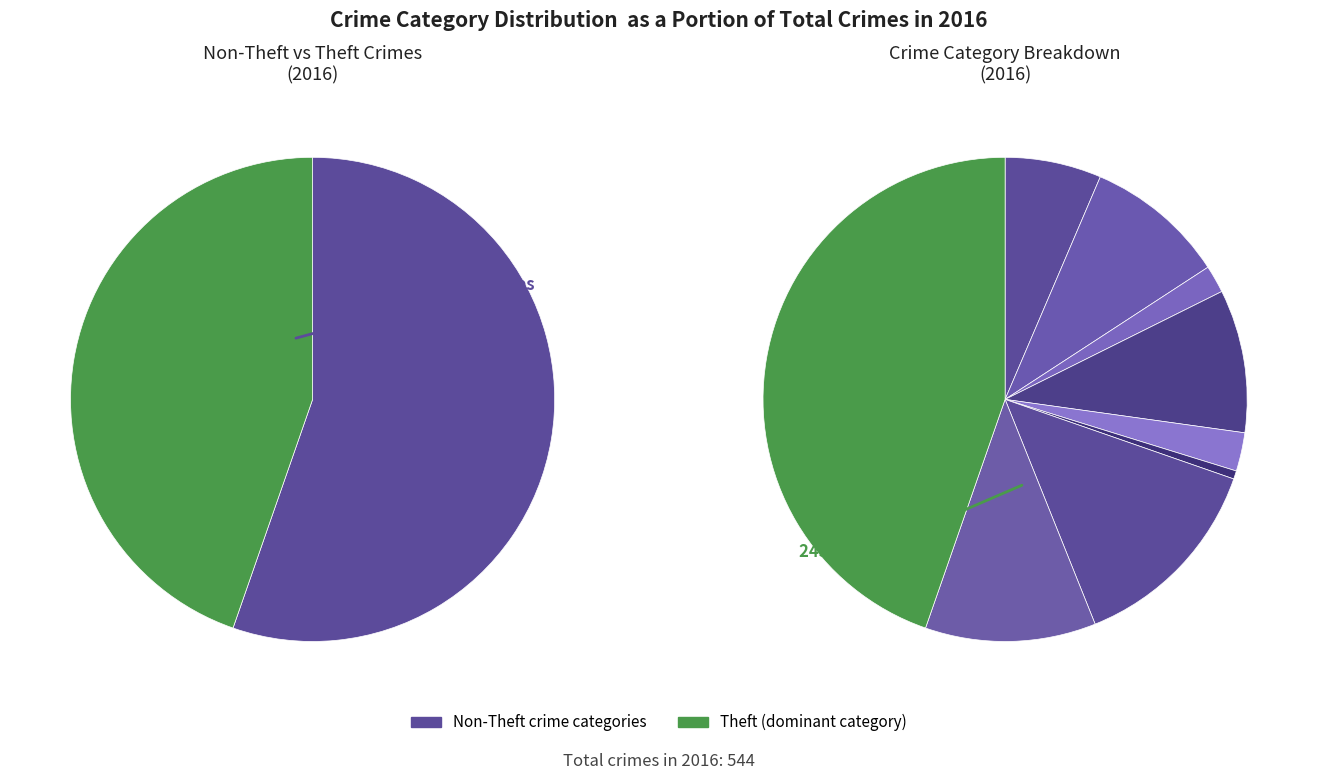

Which category has the smallest portion of the pie?

Homicide